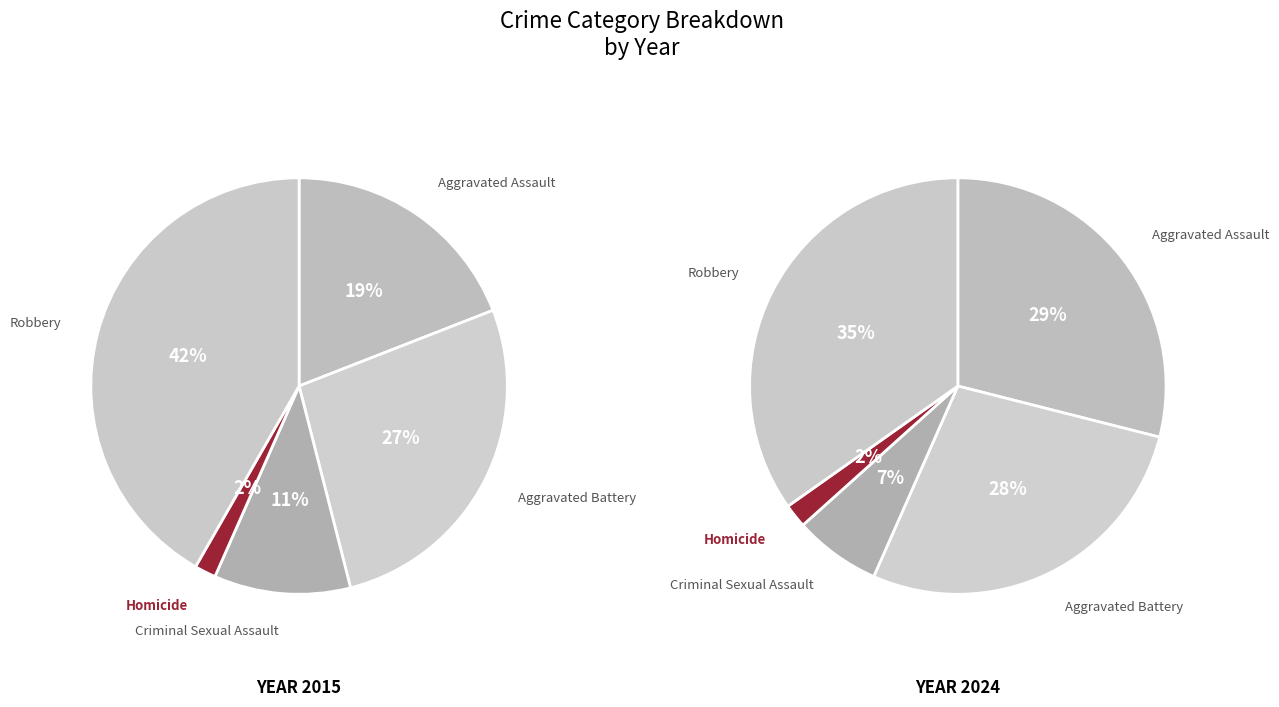

What percentage is the Aggravated Battery slice, to the nearest percent?

27%